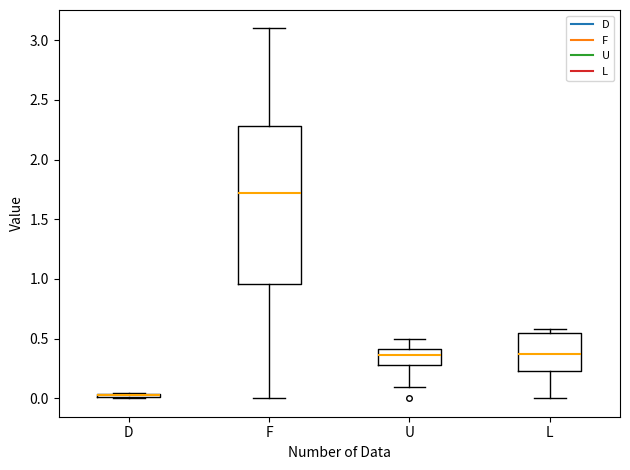

Reading left to right, read every box against the y-axis: the position of its median line, the range the box covers, and the ends of its whiskers. The values are not printed on the chart, so give them approximately, as read against the axis.

D: box collapsed to a line at 0.00, whiskers 0.00 to 0.05
F: median 1.70, box 0.95 to 2.30, whiskers 0.00 to 3.10
U: median 0.35, box 0.30 to 0.40, whiskers 0.10 to 0.50
L: median 0.35, box 0.25 to 0.55, whiskers 0.00 to 0.60